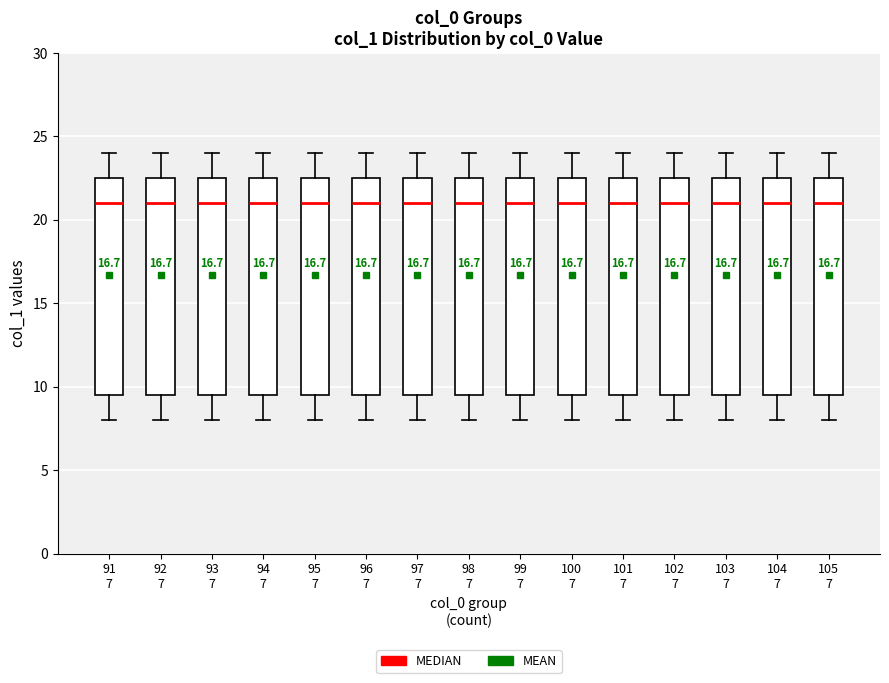

Reading left to right, transcribe this box plot: for each box, give where its median line is, the range the box spans, and where its two whiskers end, as read against the y-axis. The values are not printed on the chart, so give them approximately, as read against the axis.

91 7: median 21.0, box 9.5 to 22.5, whiskers 8.0 to 24.0
92 7: median 21.0, box 9.5 to 22.5, whiskers 8.0 to 24.0
93 7: median 21.0, box 9.5 to 22.5, whiskers 8.0 to 24.0
94 7: median 21.0, box 9.5 to 22.5, whiskers 8.0 to 24.0
95 7: median 21.0, box 9.5 to 22.5, whiskers 8.0 to 24.0
96 7: median 21.0, box 9.5 to 22.5, whiskers 8.0 to 24.0
97 7: median 21.0, box 9.5 to 22.5, whiskers 8.0 to 24.0
98 7: median 21.0, box 9.5 to 22.5, whiskers 8.0 to 24.0
99 7: median 21.0, box 9.5 to 22.5, whiskers 8.0 to 24.0
100 7: median 21.0, box 9.5 to 22.5, whiskers 8.0 to 24.0
101 7: median 21.0, box 9.5 to 22.5, whiskers 8.0 to 24.0
102 7: median 21.0, box 9.5 to 22.5, whiskers 8.0 to 24.0
103 7: median 21.0, box 9.5 to 22.5, whiskers 8.0 to 24.0
104 7: median 21.0, box 9.5 to 22.5, whiskers 8.0 to 24.0
105 7: median 21.0, box 9.5 to 22.5, whiskers 8.0 to 24.0